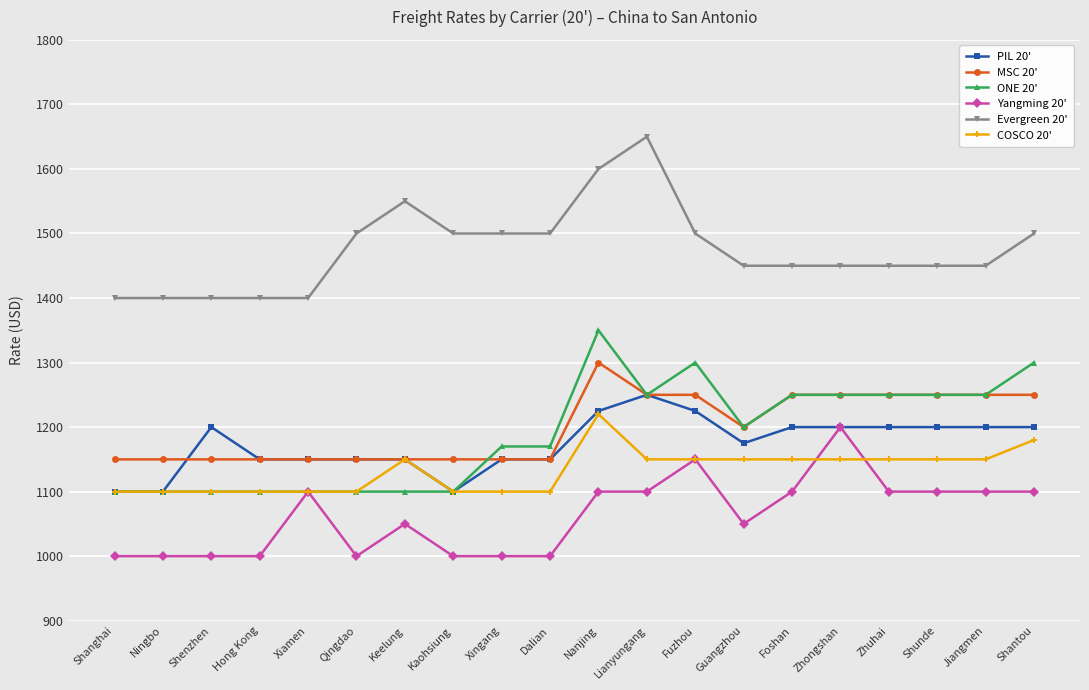

Reading left to right, what are all the values shown in this chart?

PIL 20': 1100	1100	1200	1150	1150	1150	1150	1100	1150	1150	1225	1250	1225	1175	1200	1200	1200	1200	1200	1200
MSC 20': 1150	1150	1150	1150	1150	1150	1150	1150	1150	1150	1300	1250	1250	1200	1250	1250	1250	1250	1250	1250
ONE 20': 1100	1100	1100	1100	1100	1100	1100	1100	1170	1170	1350	1250	1300	1200	1250	1250	1250	1250	1250	1300
Yangming 20': 1000	1000	1000	1000	1100	1000	1050	1000	1000	1000	1100	1100	1150	1050	1100	1200	1100	1100	1100	1100
Evergreen 20': 1400	1400	1400	1400	1400	1500	1550	1500	1500	1500	1600	1650	1500	1450	1450	1450	1450	1450	1450	1500
COSCO 20': 1100	1100	1100	1100	1100	1100	1150	1100	1100	1100	1220	1150	1150	1150	1150	1150	1150	1150	1150	1180